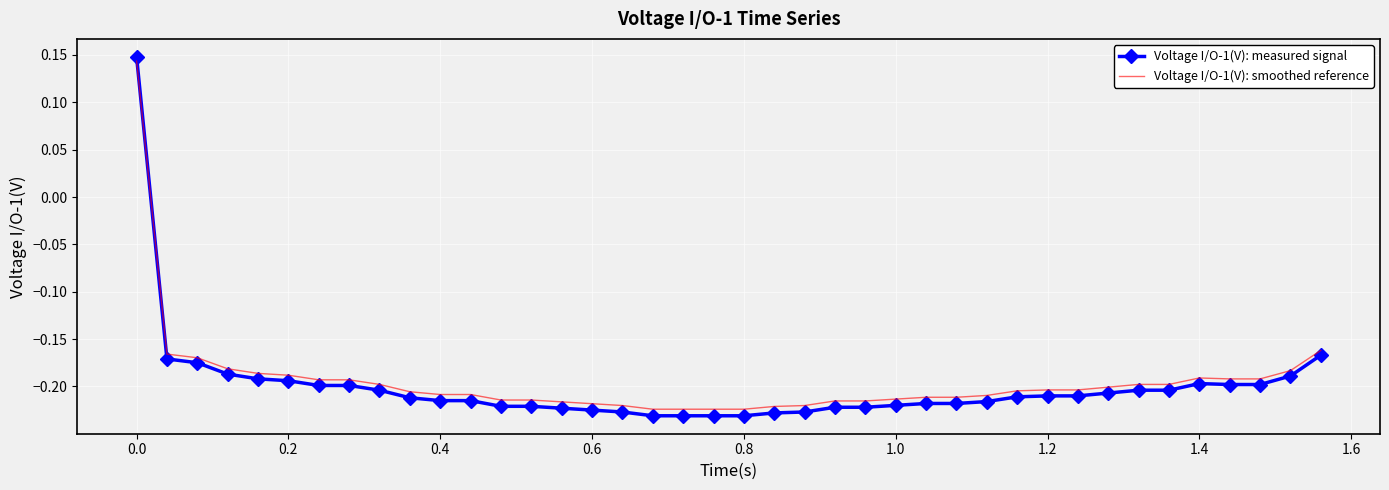

True or false: Voltage I/O-1(V): measured signal and Voltage I/O-1(V): smoothed reference intersect in this chart.

True